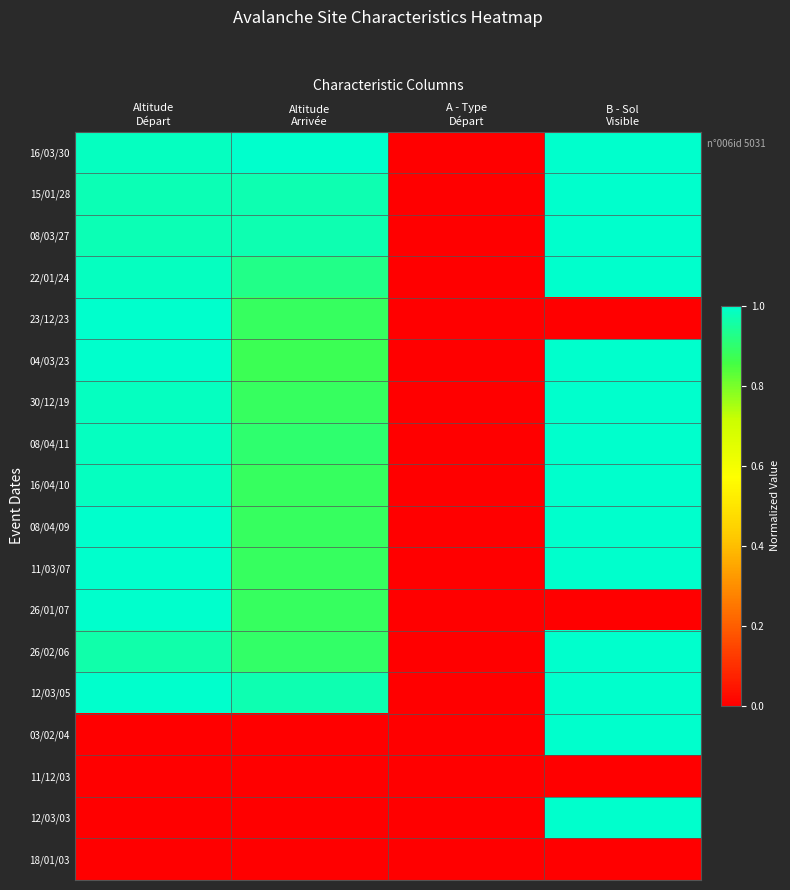

Rank the series at Altitude Arrivée from highest to lowest value.

16/03/30, 15/01/28, 08/03/27, 12/03/05, 22/01/24, 08/04/11, 26/02/06, 23/12/23, 30/12/19, 16/04/10, 08/04/09, 11/03/07, 26/01/07, 04/03/23, 03/02/04, 11/12/03, 12/03/03, 18/01/03